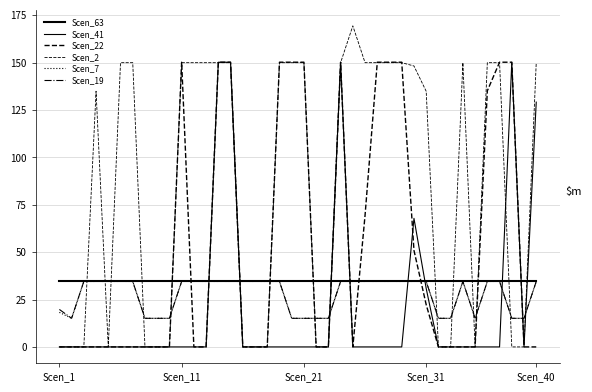

Count the number of data series in this chart.

6